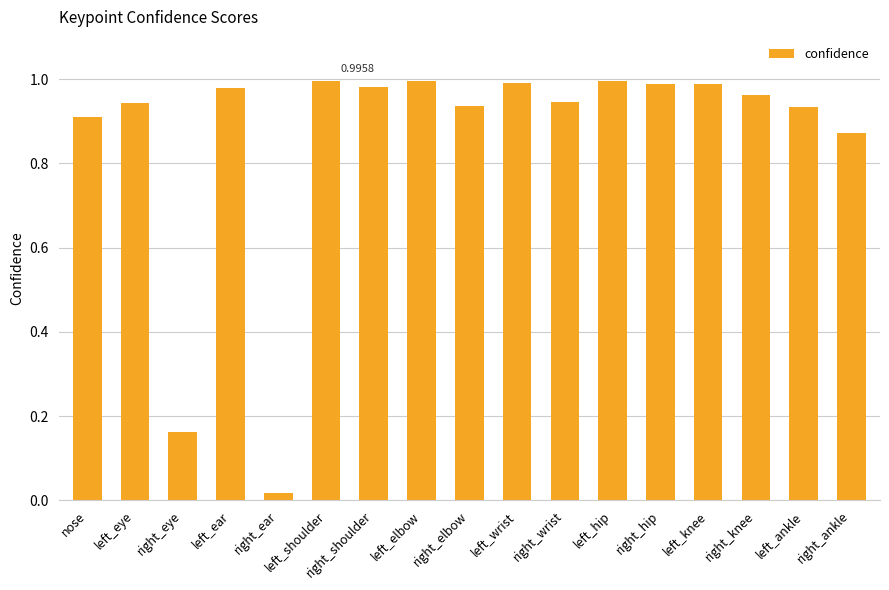

Which label corresponds to the smallest value in the chart?

right_ear